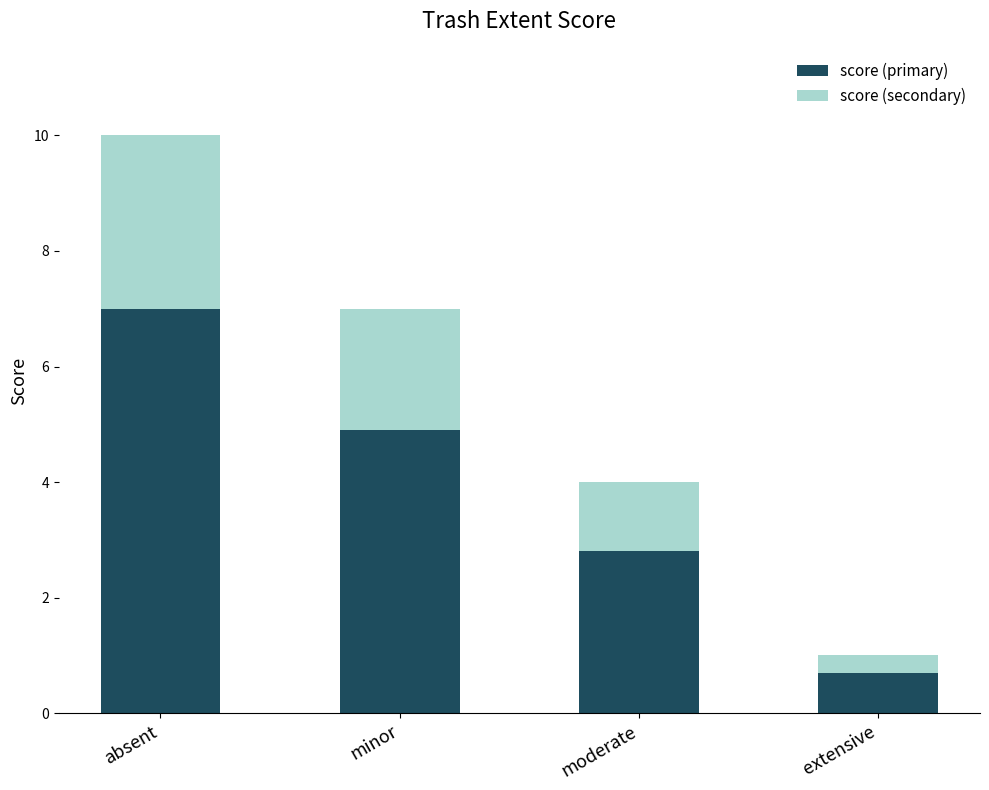

Which category has the lowest value in the score (primary) series?

extensive